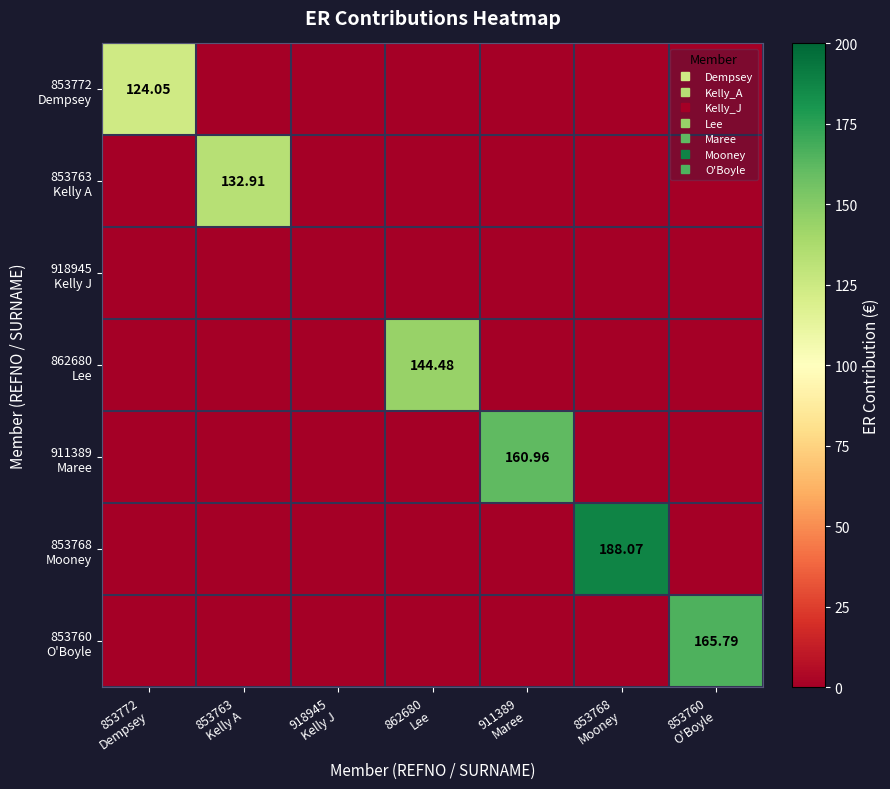

At which label is 853763 Kelly A closest to 66?

853772 Dempsey